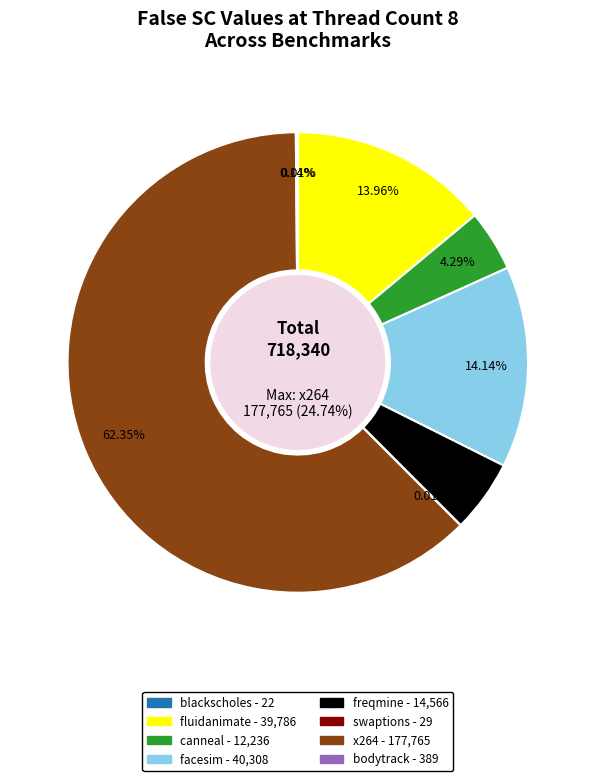

Which has a higher value, freqmine or facesim?

facesim